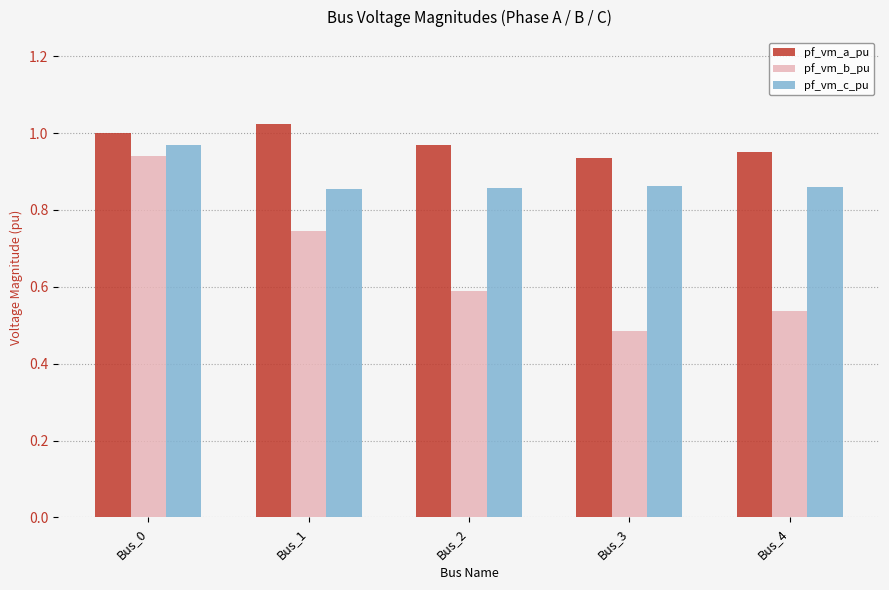

What is the sum of all pf_vm_a_pu values?

4.9